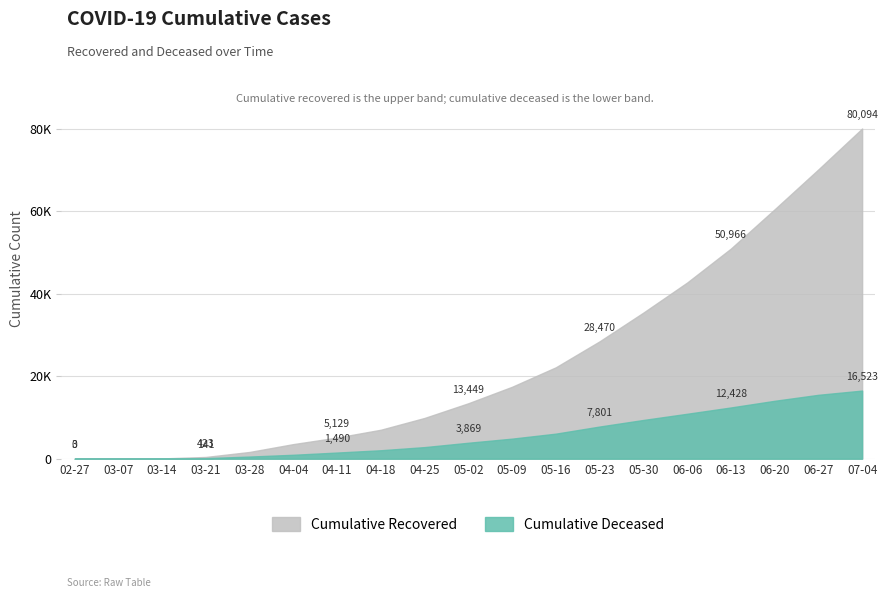

List the labels in order of cumulative_deceased value, smallest first.

2020-02-27, 2020-03-07, 2020-03-14, 2020-03-21, 2020-03-28, 2020-04-04, 2020-04-11, 2020-04-18, 2020-04-25, 2020-05-02, 2020-05-09, 2020-05-16, 2020-05-23, 2020-05-30, 2020-06-06, 2020-06-13, 2020-06-20, 2020-06-27, 2020-07-04